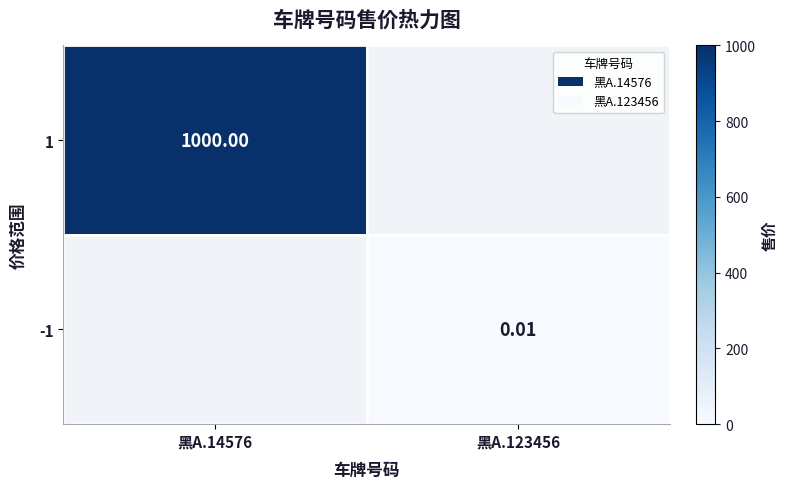

Where does the -1 series first go above 0?

黑A.123456